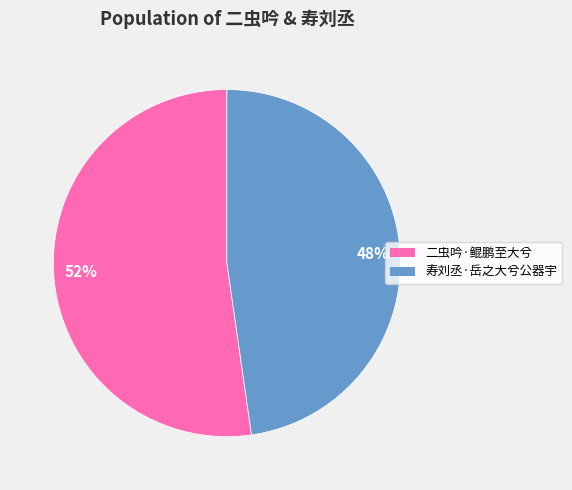

Is it true that 48% is 48% of the pie?

True